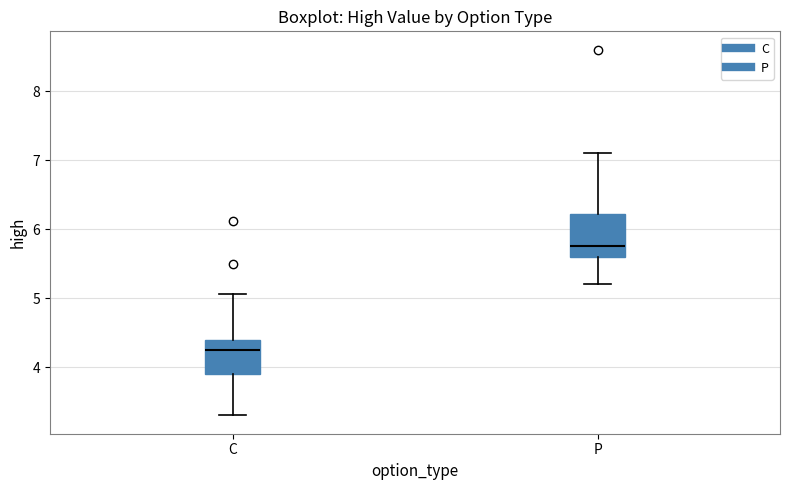

Reading left to right, transcribe this box plot: for each box, give where its median line is, the range the box spans, and where its two whiskers end, as read against the y-axis. The values are not printed on the chart, so give them approximately, as read against the axis.

C: median 4.3, box 3.9 to 4.4, whiskers 3.3 to 5.1
P: median 5.8, box 5.6 to 6.2, whiskers 5.2 to 7.1